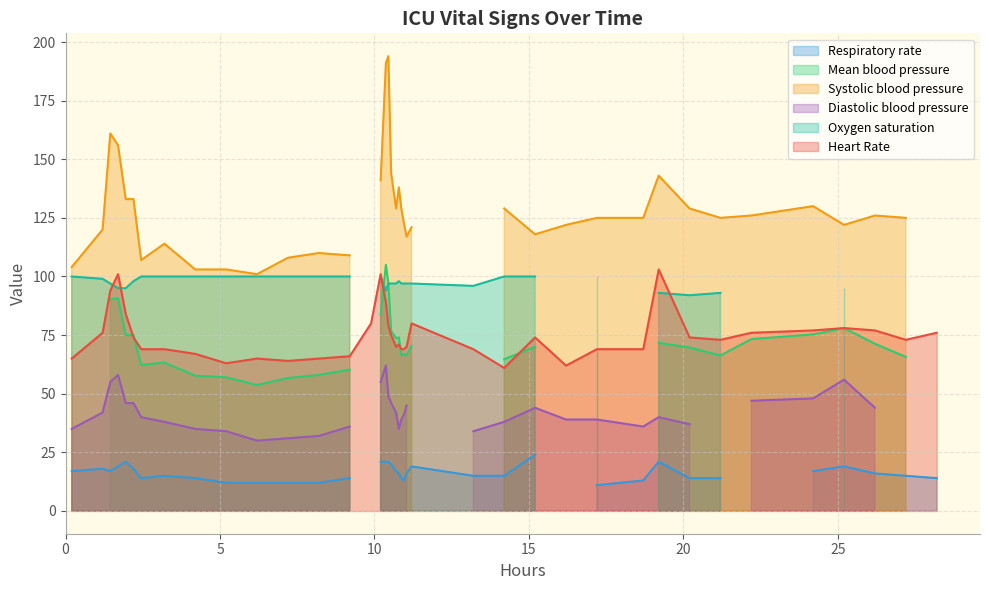

How many values in Oxygen saturation are above zero?

32